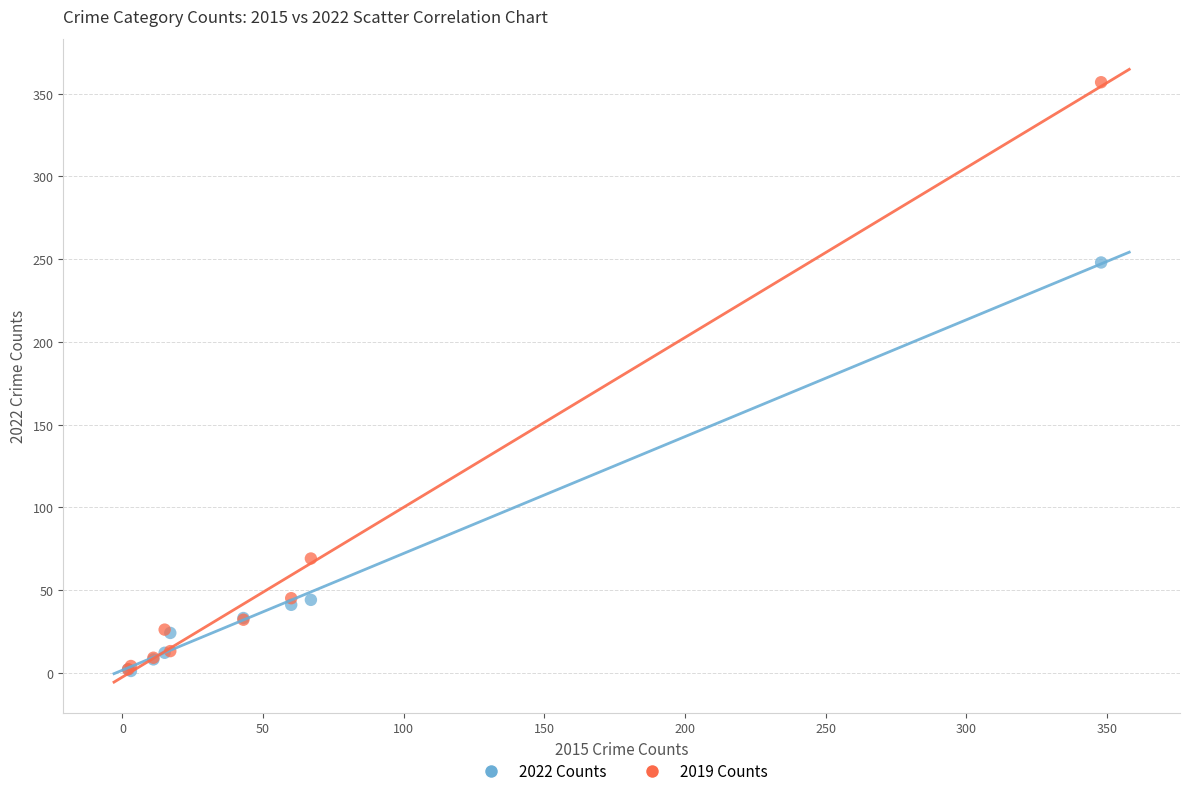

In the 2022 Counts series, what Y value is closest to 124?

44